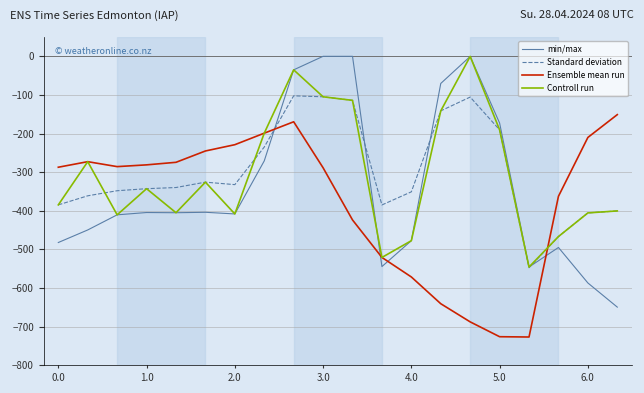

What is the minimum value shown in the chart?

-726.6